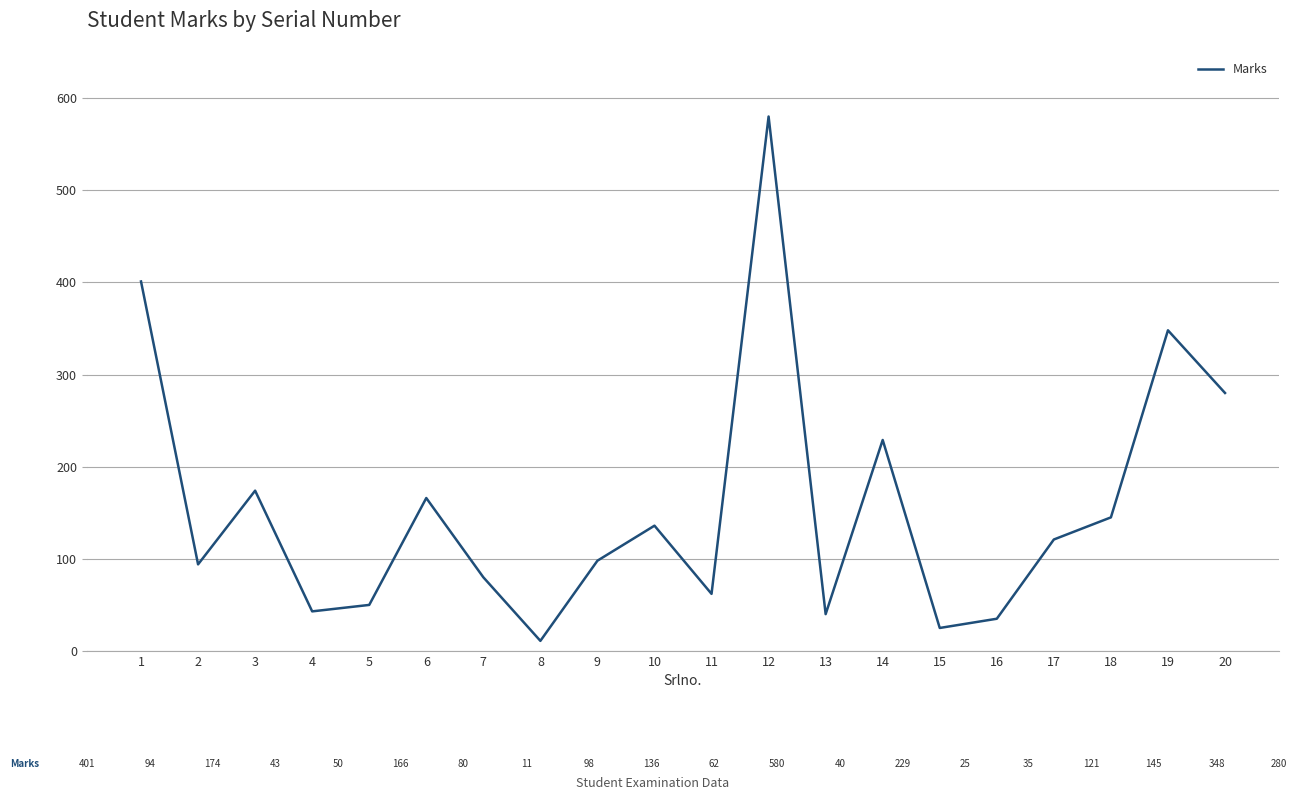

What is the difference between the values at 7 and 18?

65